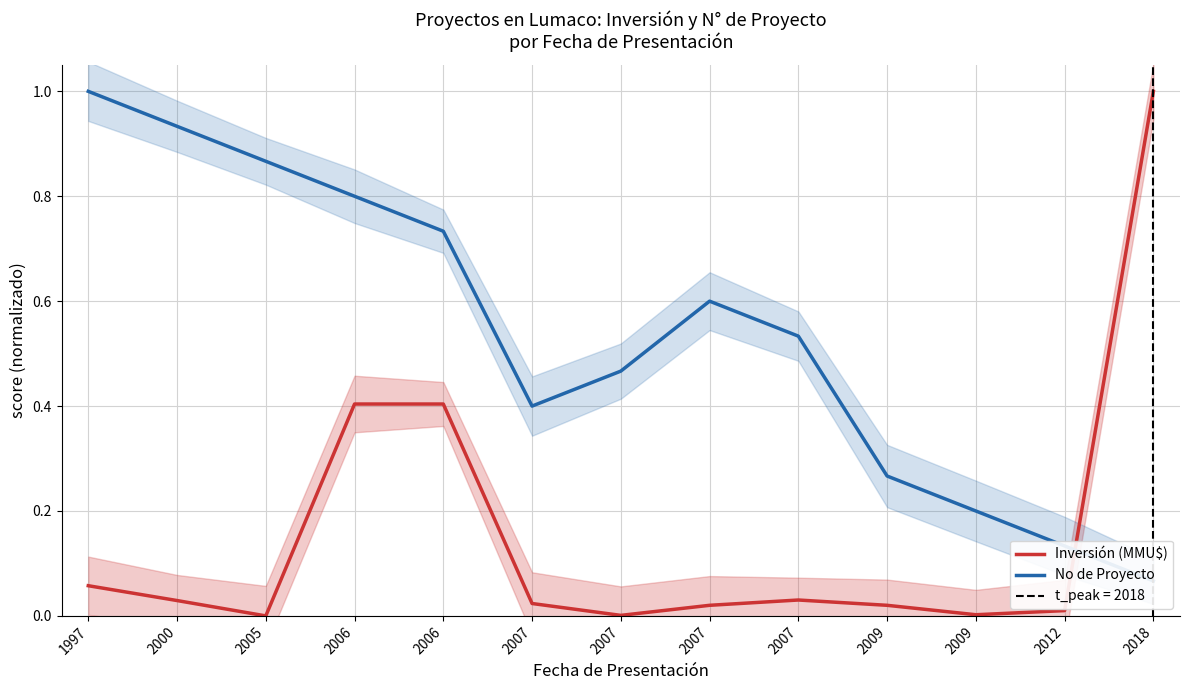

Is it true that Inversión (MMU$) equals 1.0 at 2018?

True